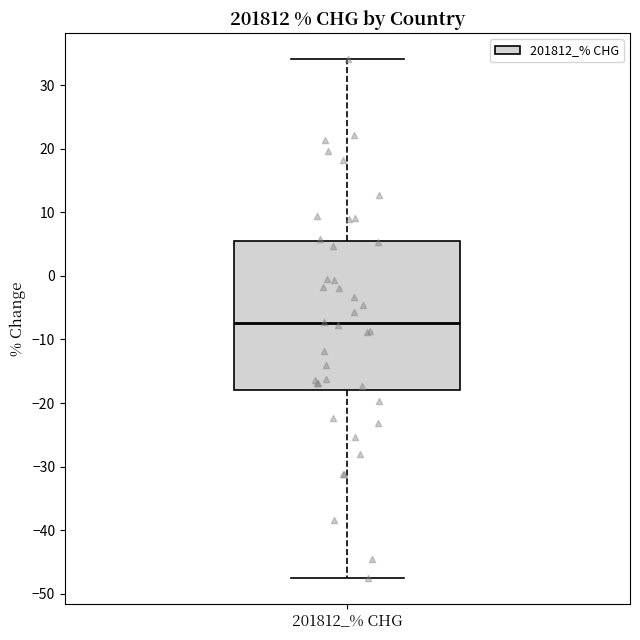

Transcribe this box plot: give where the median line is, the range the box spans, and where the two whiskers end, as read against the y-axis. The values are not printed on the chart, so give them approximately, as read against the axis.

median -7, box -18 to 5, whiskers -48 to 34